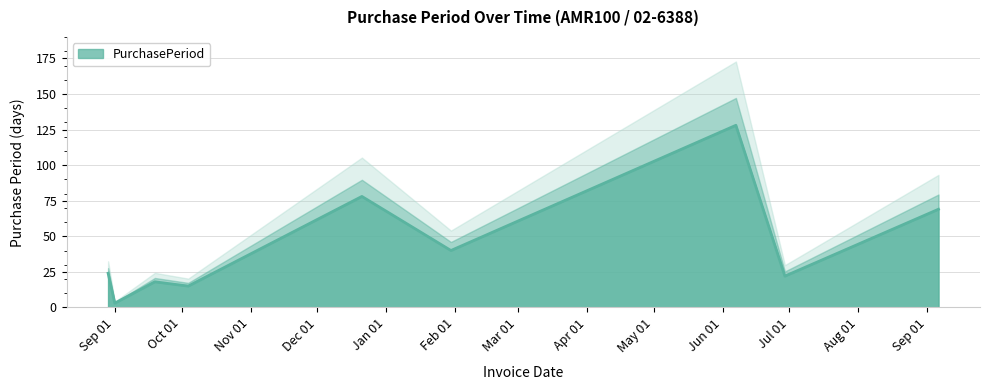

Does the chart have visible grid lines?

Yes